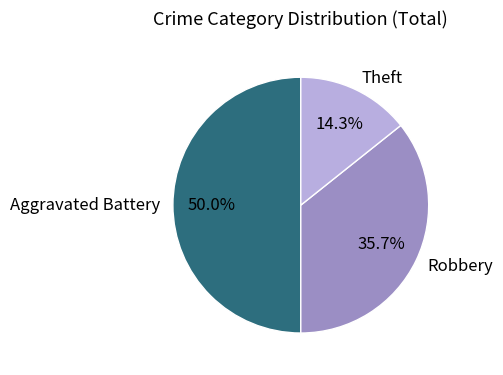

What percentage is the Robbery slice, to the nearest percent?

36%